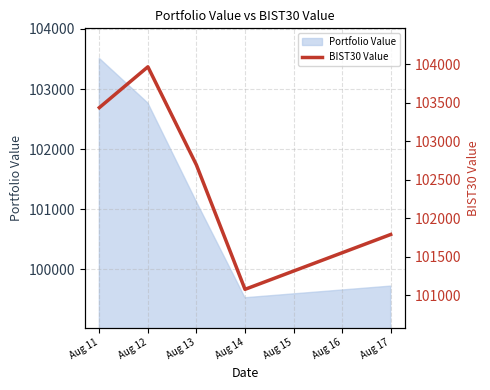

What is the highest value of the Portfolio Value series?

103509.4